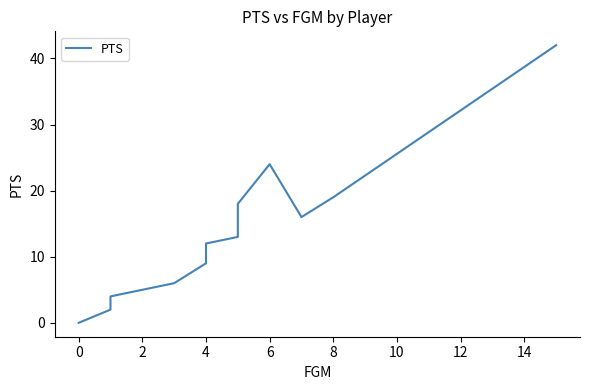

How many data points are less than 6?

11